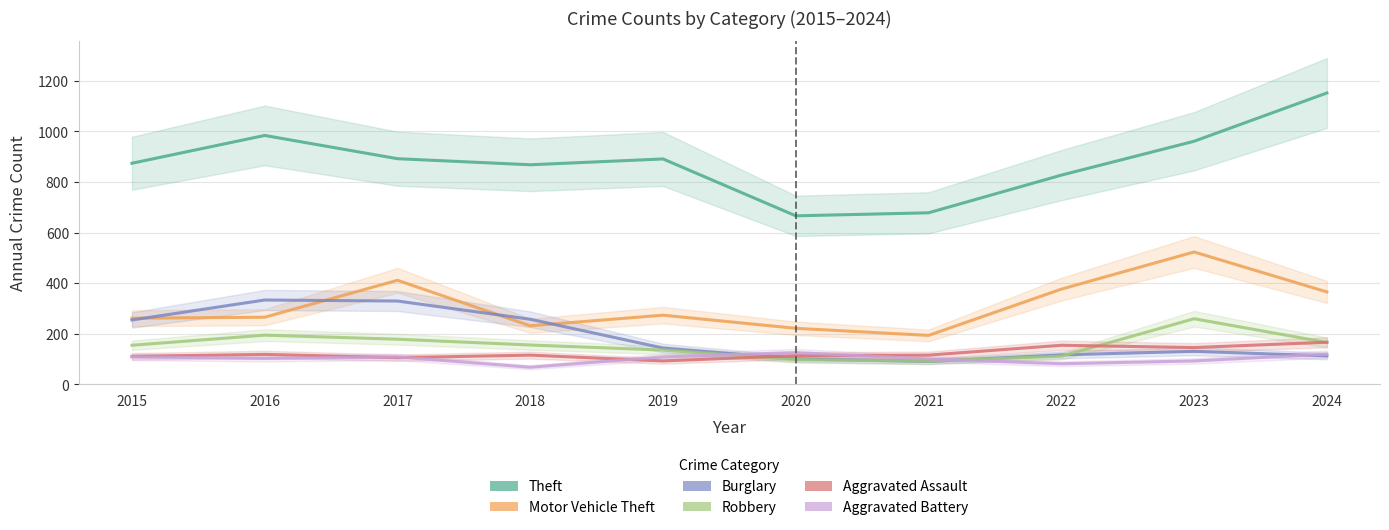

What is the value of the Burglary point at the 8th from the left?

116